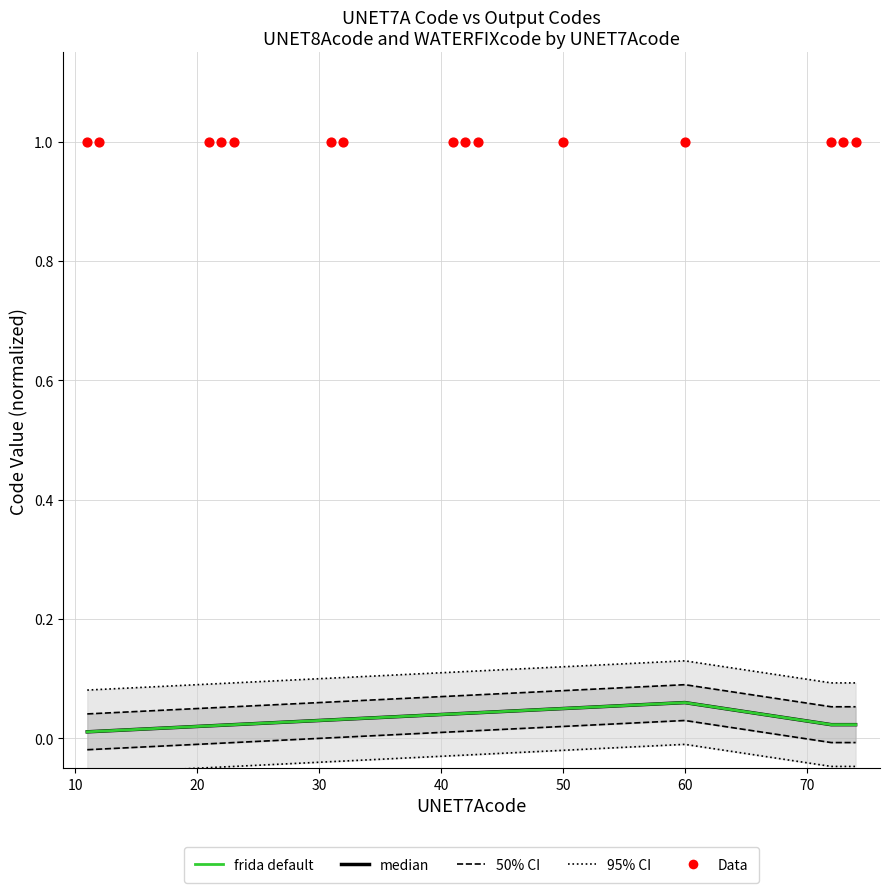

Is the value of median at 10 greater than the value of 50% CI at 20?

No